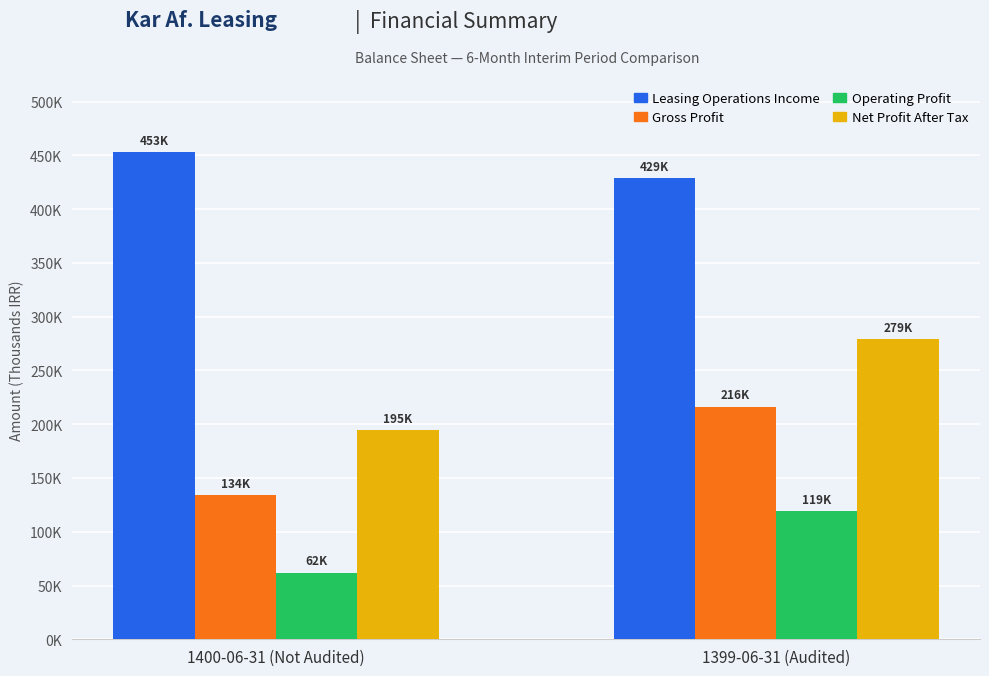

Does the chart contain stacked bars?

No